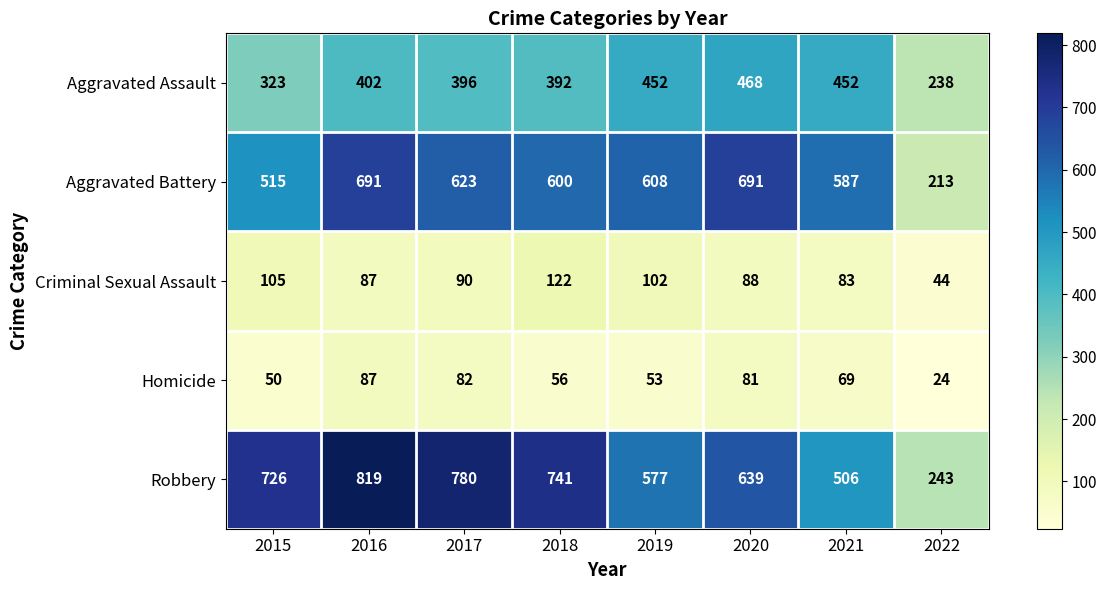

At which label does Criminal Sexual Assault first exceed 90?

2015